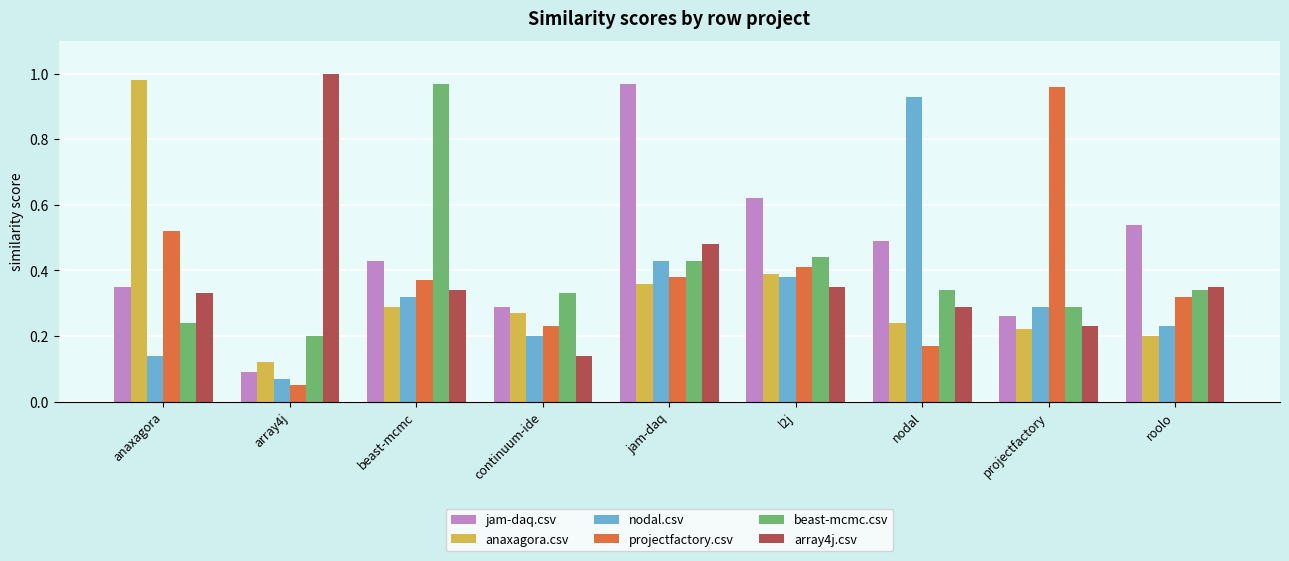

Is the value of jam-daq.csv at jam-daq greater than the value of projectfactory.csv at roolo?

Yes